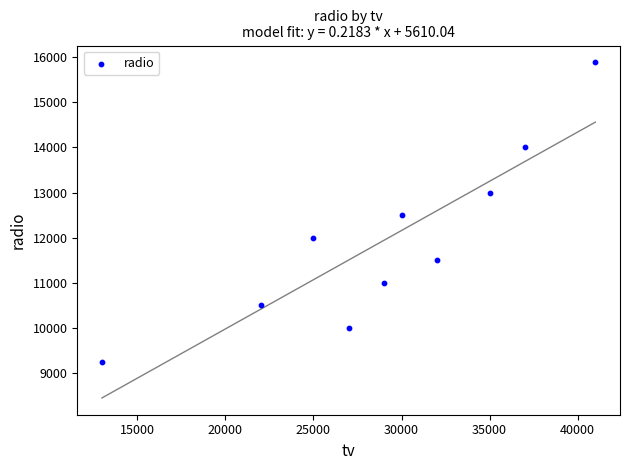

What is the range of Y values (max minus min)?

6648.7